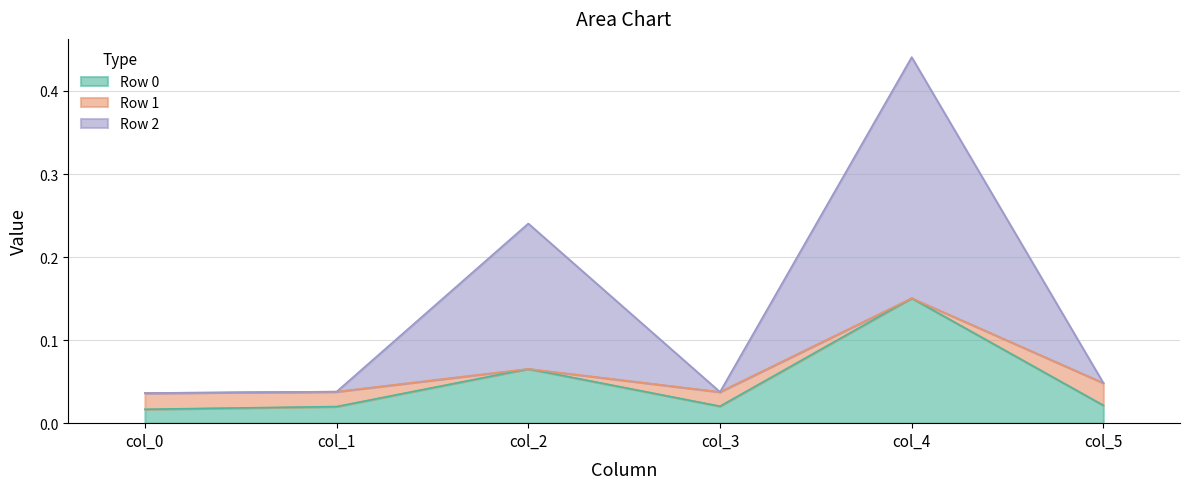

The value of Row 2 at col_1 is 0.0. True or false?

True